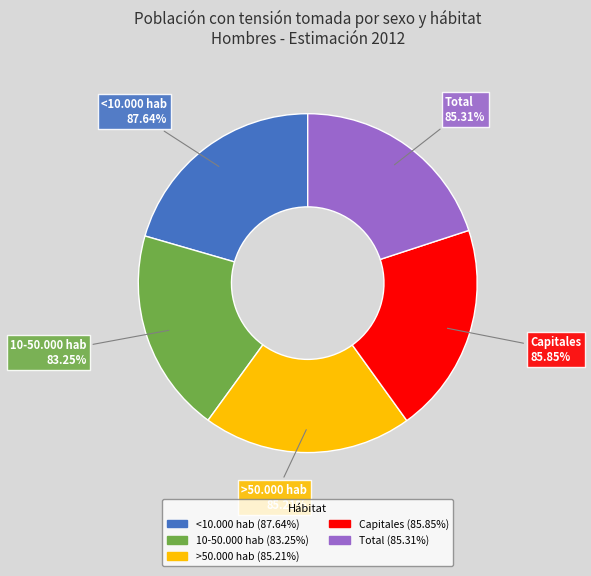

True or false: 10-50.000 hab accounts for 19% of the total.

True